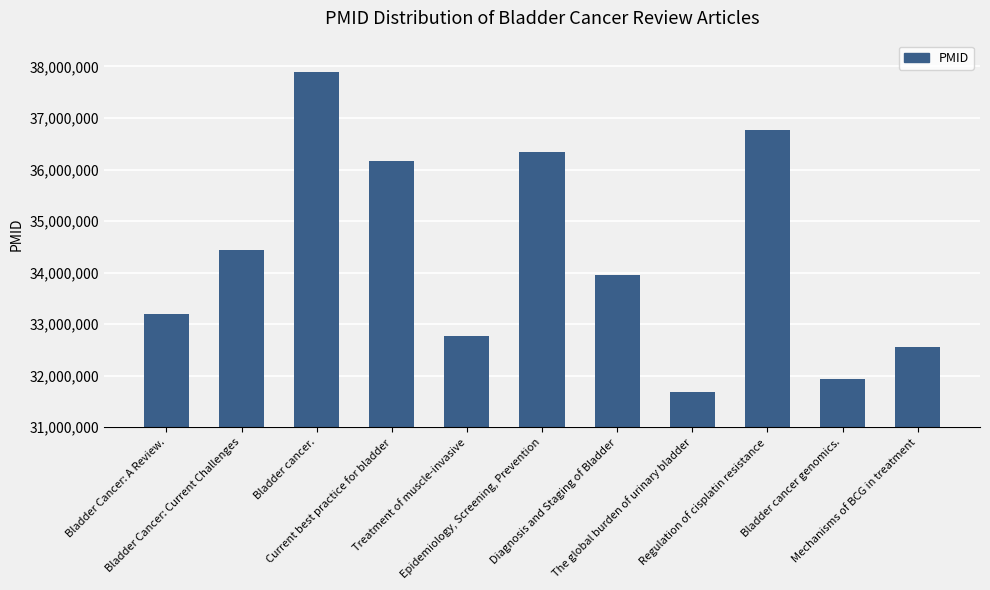

What position from the right is Current best practice for bladder?

8